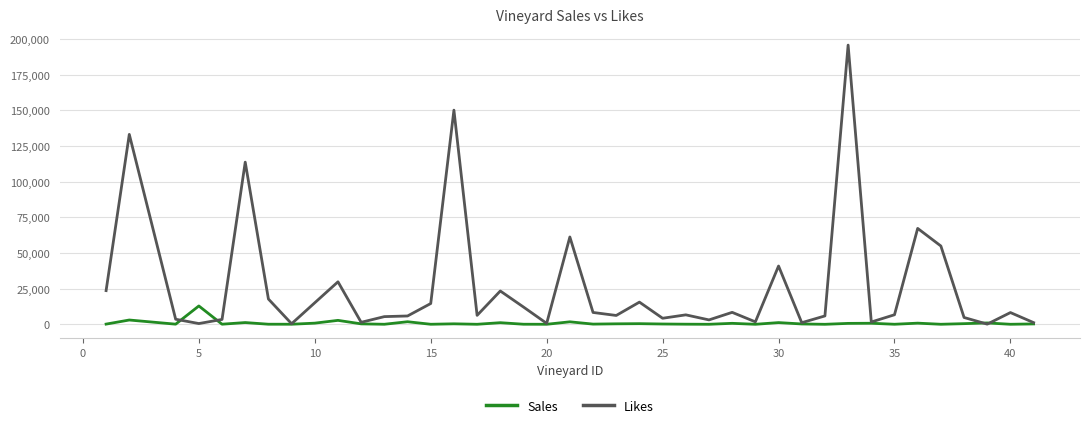

Is this an area chart (filled region under the line)?

No